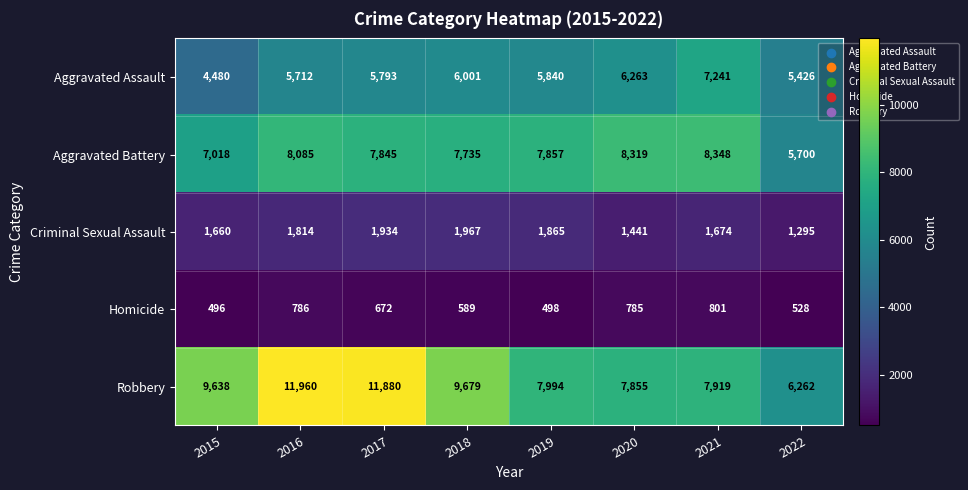

Is it true that Criminal Sexual Assault equals 1674 at 2021?

True